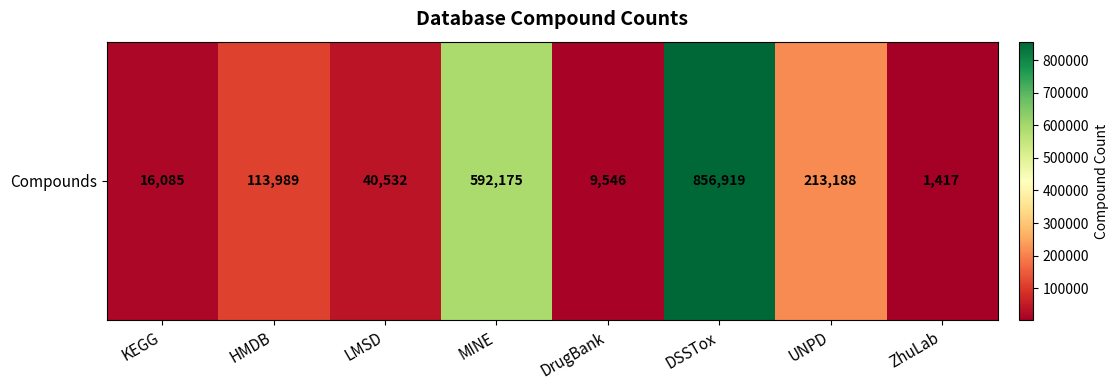

Is it true that the value at HMDB is 154905?

False